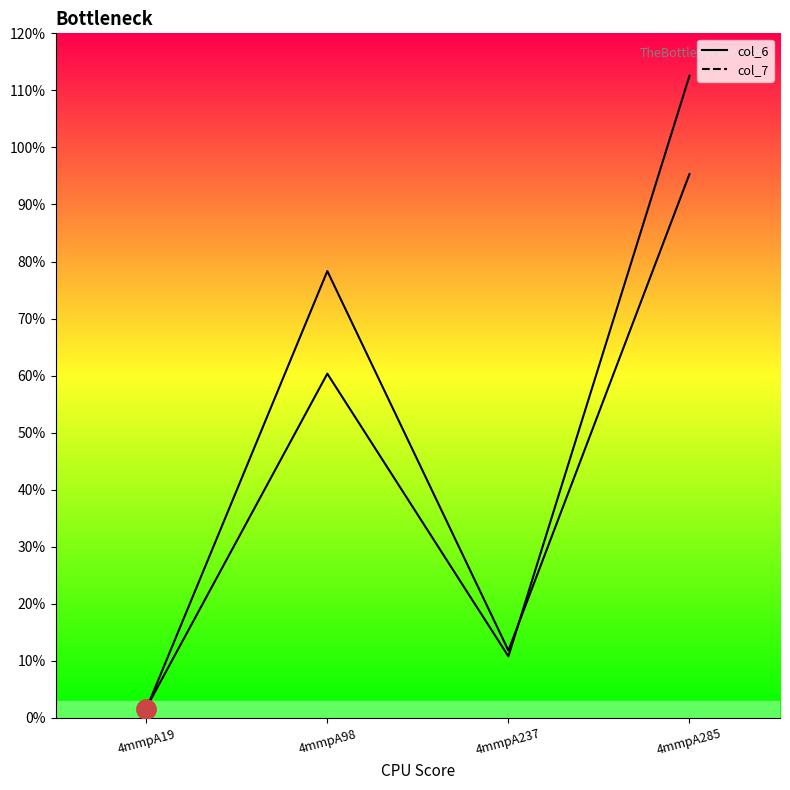

Which category has the lowest value across all series?

4mmpA19